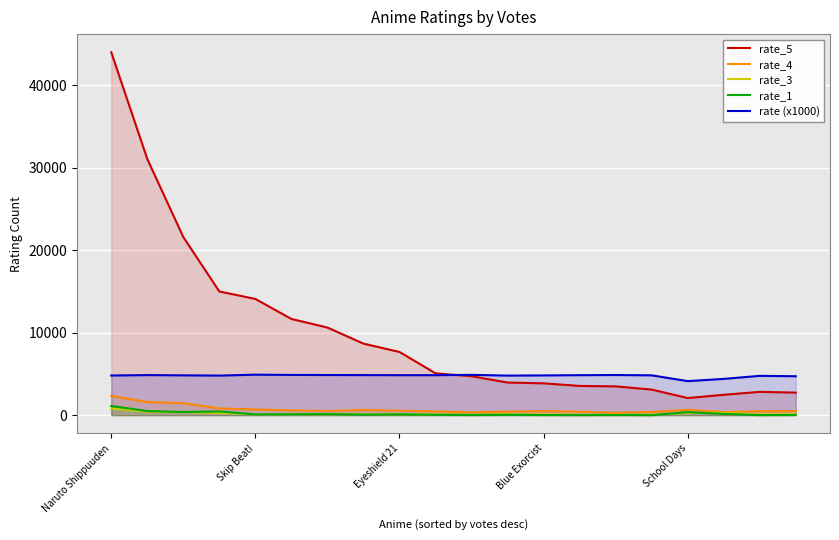

The rate_3 series shows 125 at 19. True or false?

True